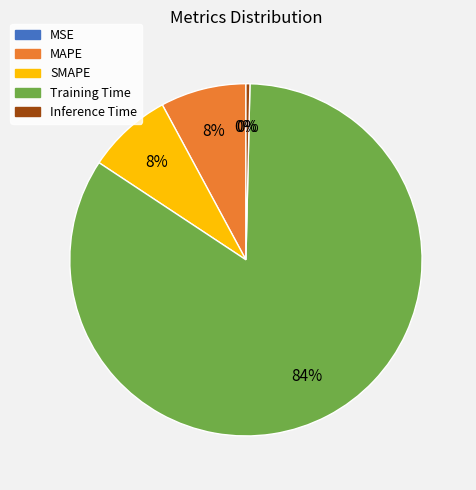

What percentage is the SMAPE slice, to the nearest percent?

8%